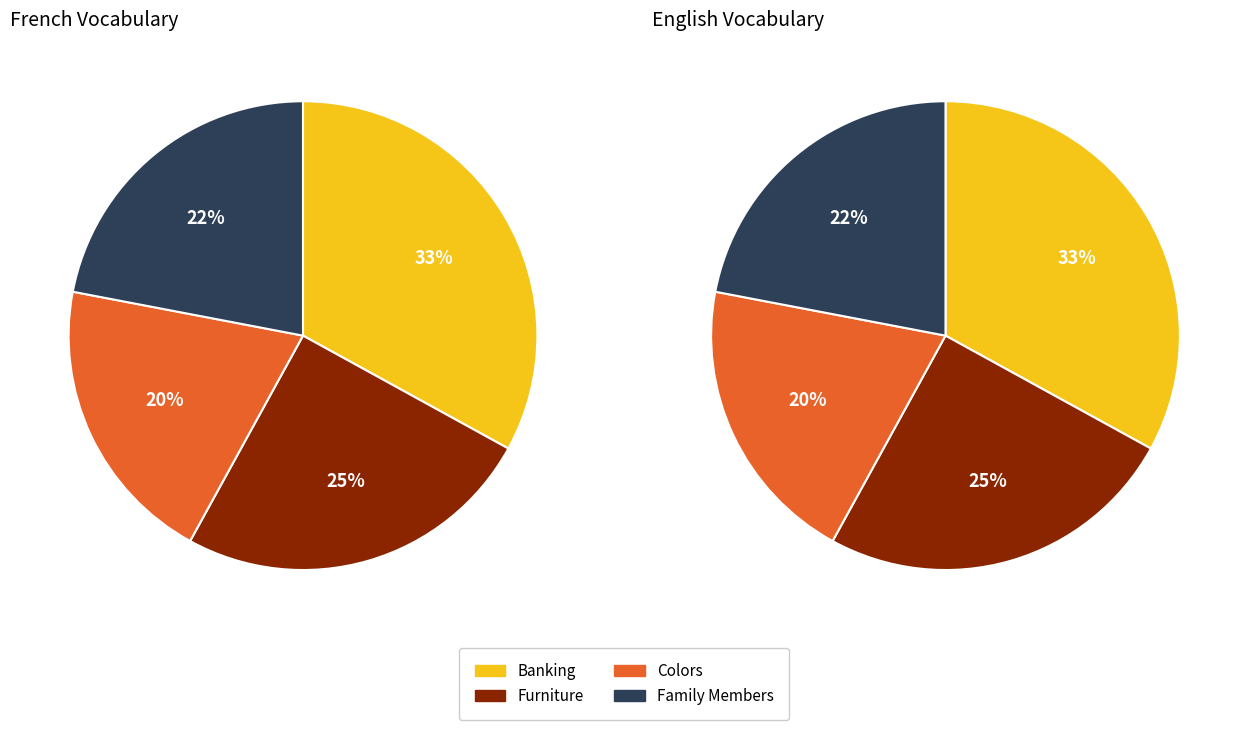

How many slices are in this pie chart?

4